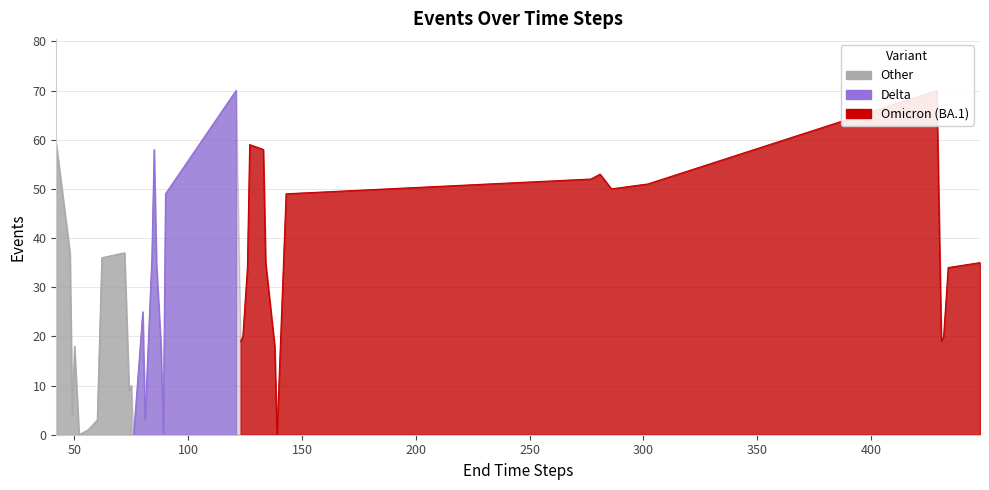

List the labels in order of value, smallest first.

52, 76, 89, 139, 56, 58, 60, 81, 49, 74, 75, 50, 88, 138, 123, 431, 124, 432, 80, 126, 434, 86, 134, 448, 62, 84, 48, 72, 90, 143, 286, 302, 277, 281, 85, 133, 42, 127, 121, 429